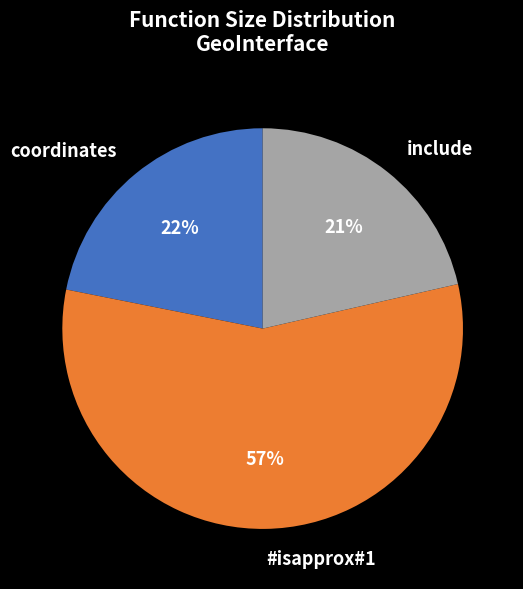

To the nearest percent, what is the average slice percentage?

33%